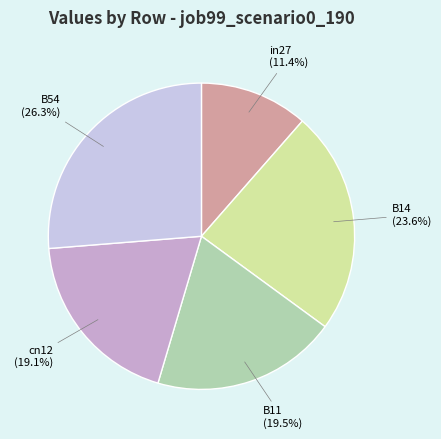

To the nearest percent, what portion does B54 represent?

26%